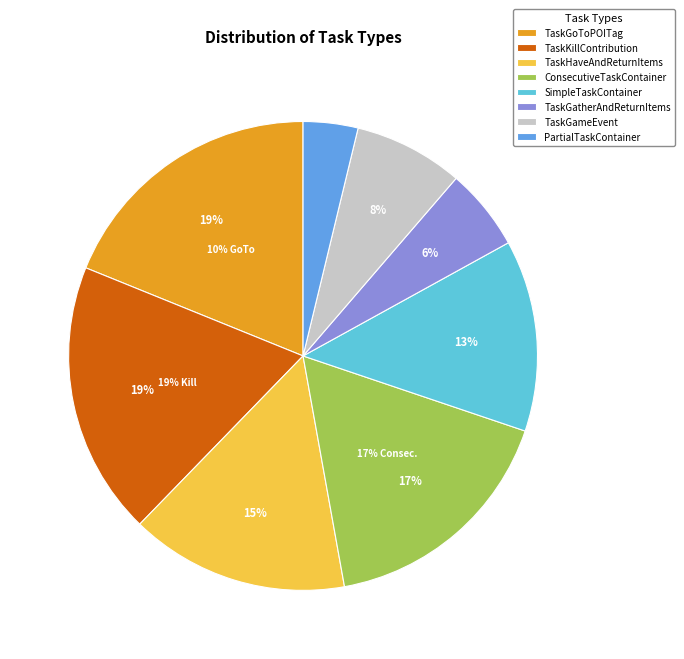

Is the sum of TaskGatherAndReturnItems and SimpleTaskContainer greater than half?

No